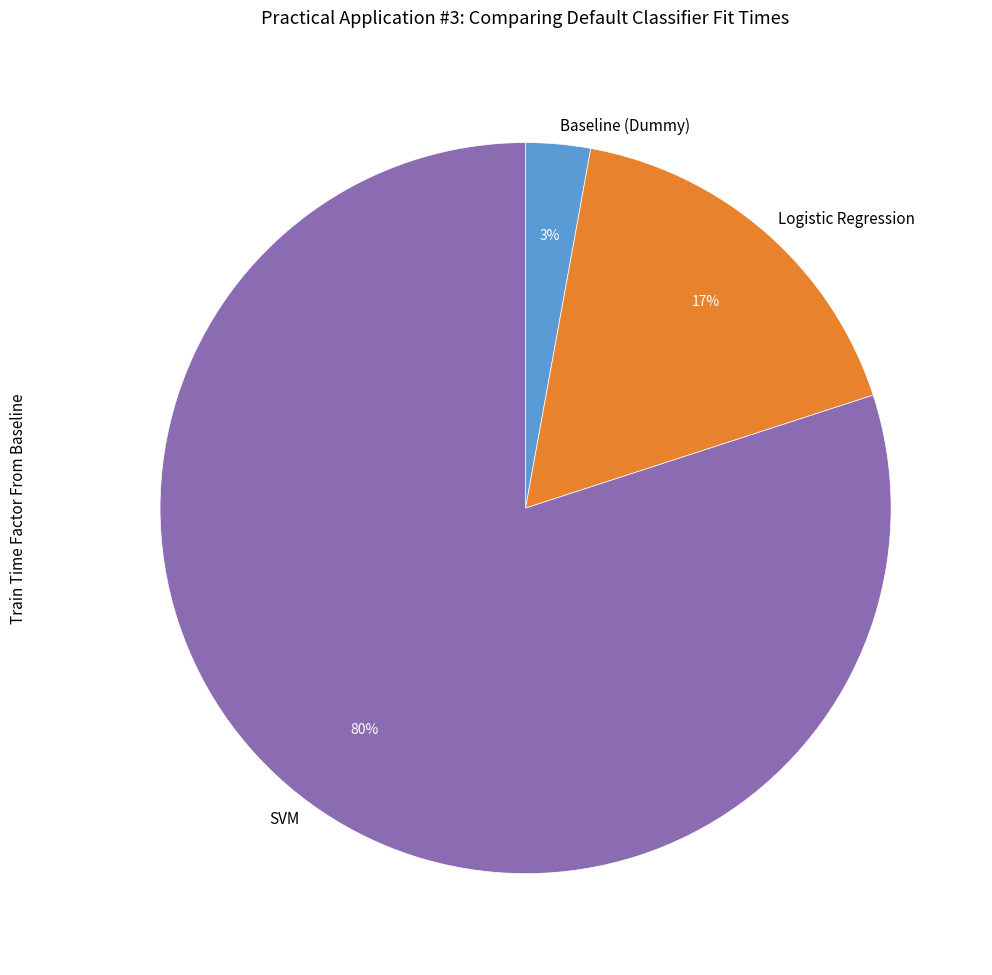

What is the ratio of the value at SVM to the value at Logistic Regression?

4.7